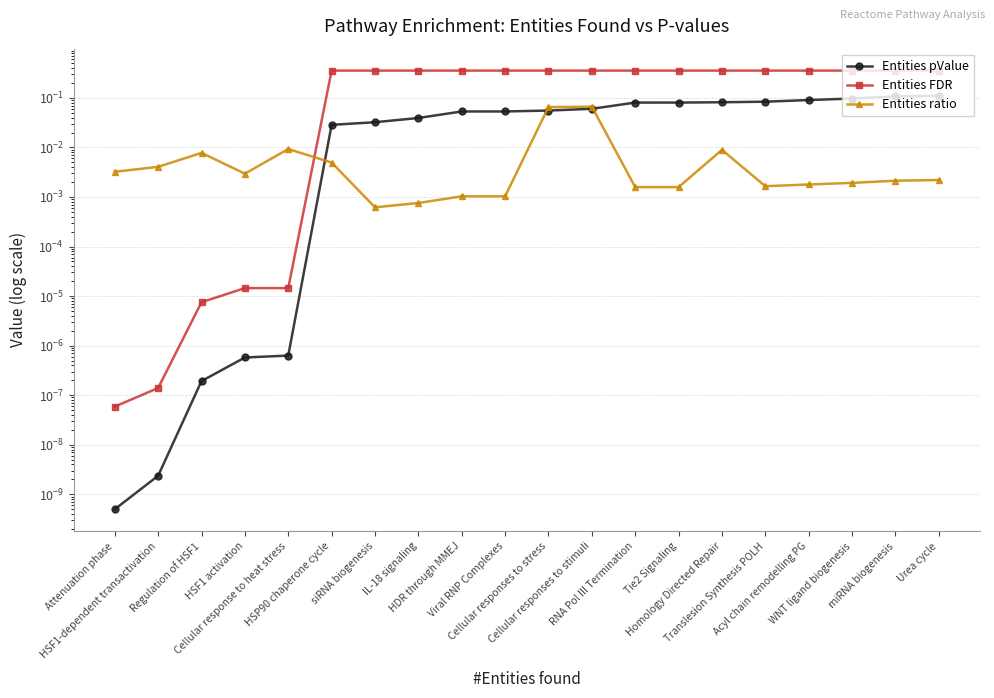

What is the difference between the Entities pValue values at HSP90 chaperone cycle and Homology Directed Repair?

0.1